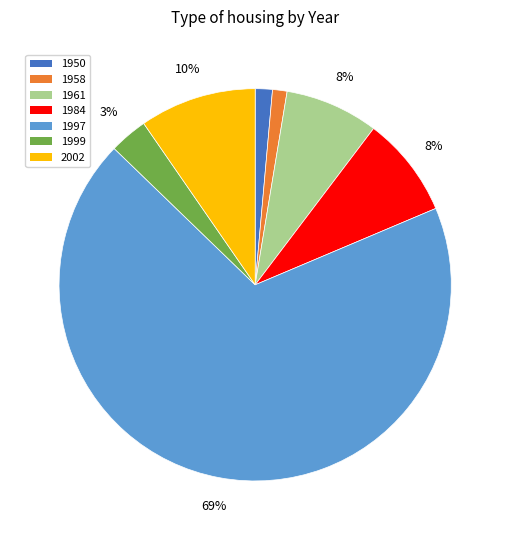

True or false: 1984 accounts for 8% of the total.

True